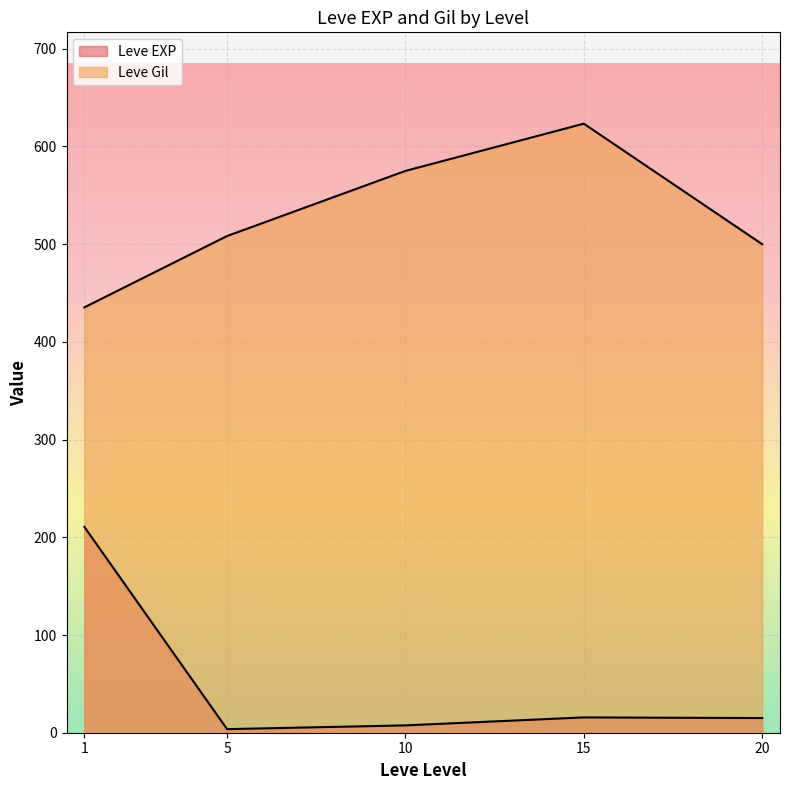

Which series has the widest spread of values?

Leve Gil